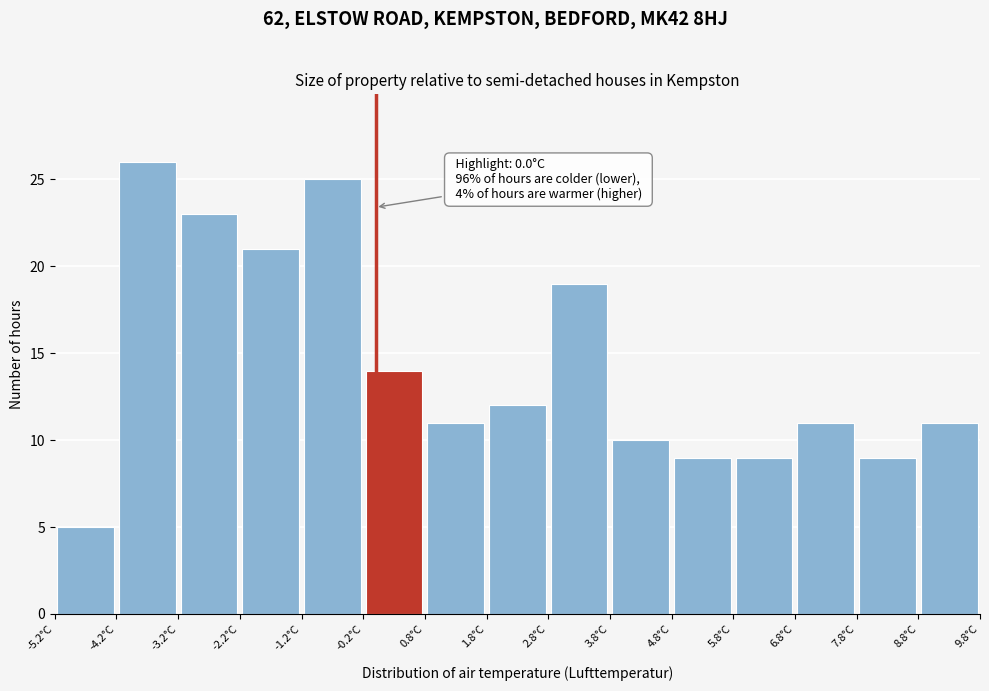

Over which range of the x-axis is the bar tallest?

-4.2 to -3.2